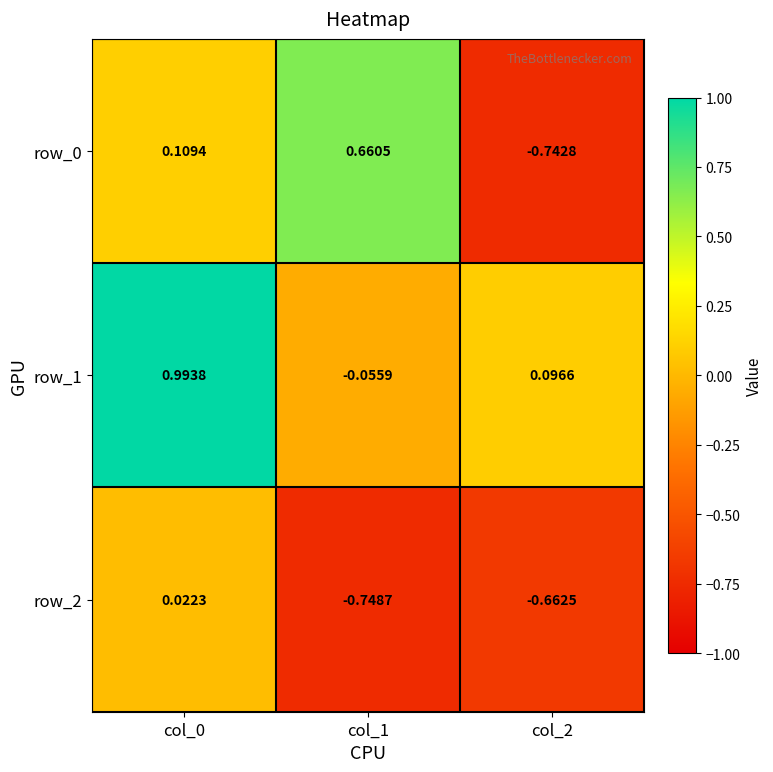

What is the total value across all series at col_2?

-1.3